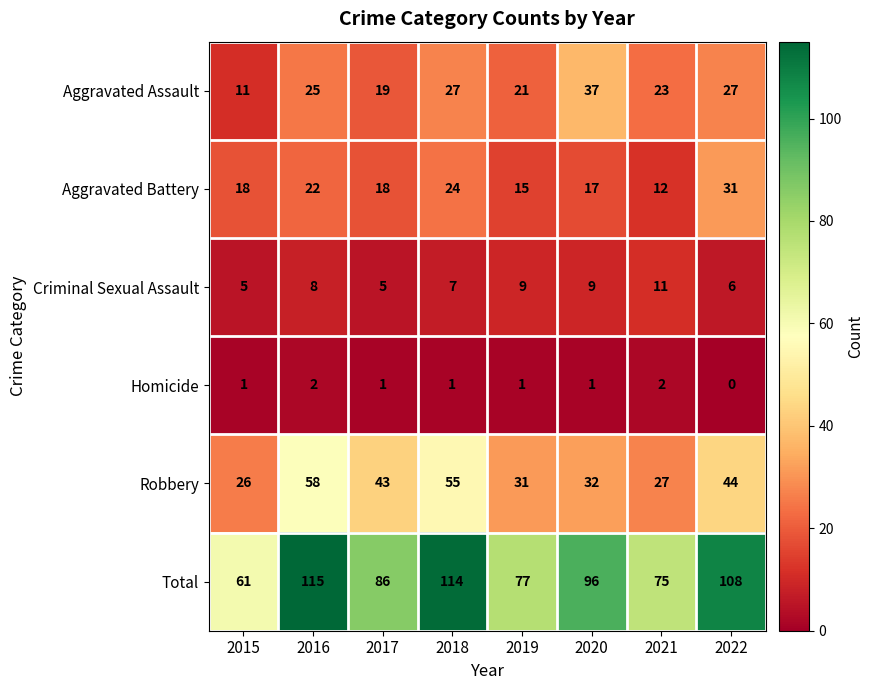

What is the sum of the Aggravated Assault values at 2020 and 2016?

62